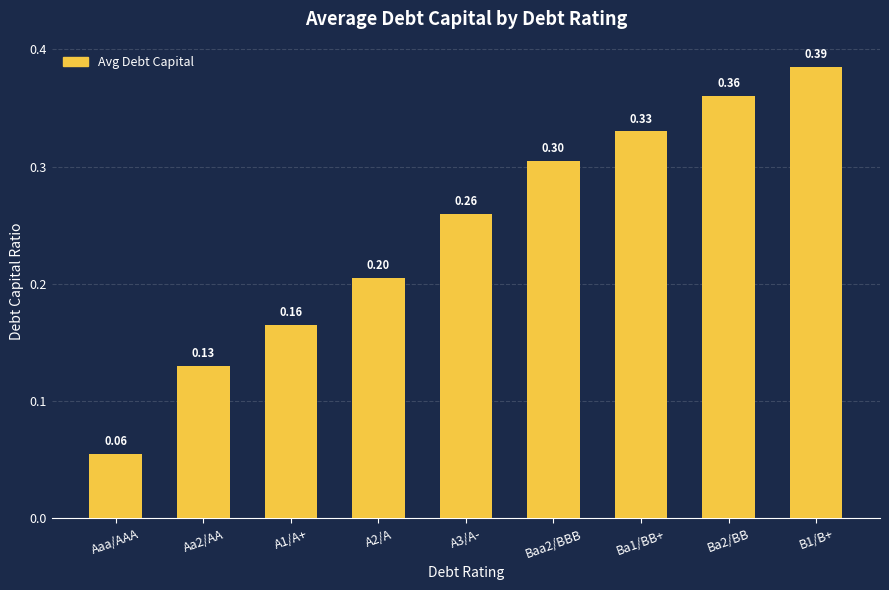

Are the bars grouped side by side (vs. stacked)?

No